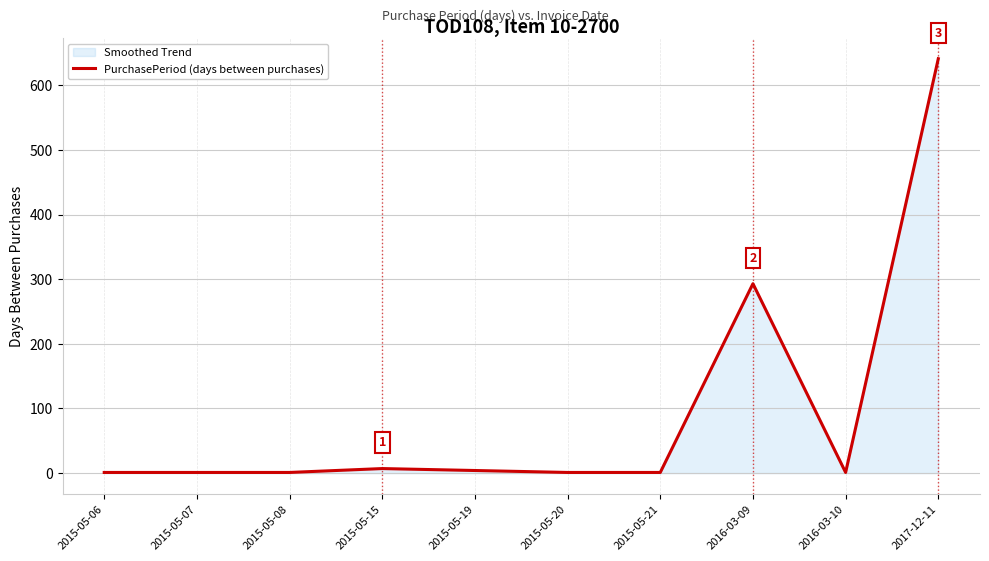

True or false: the data has more than 2 interior local peaks.

False